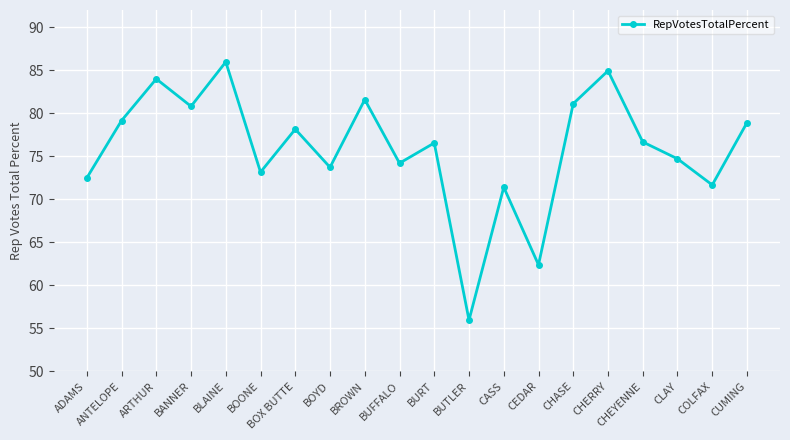

Between BLAINE and BUFFALO, which is larger?

BLAINE